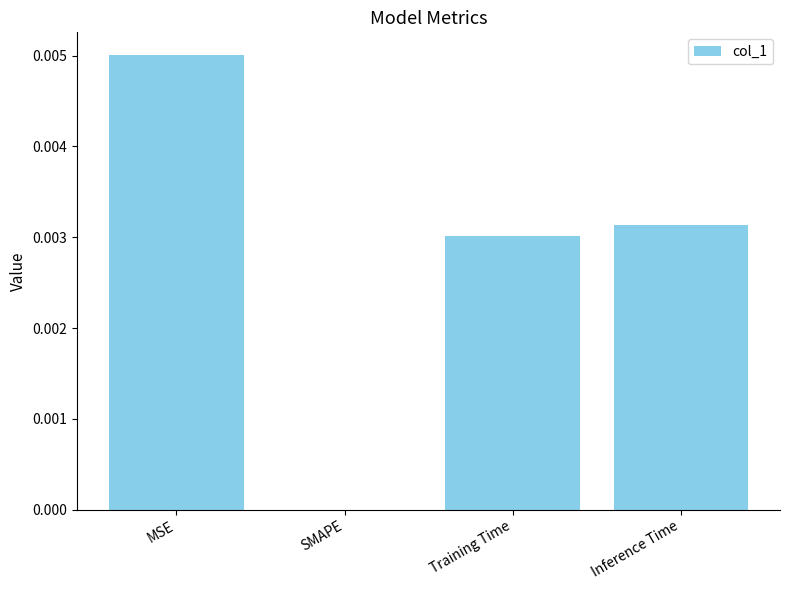

Between SMAPE and MSE, which is larger?

MSE